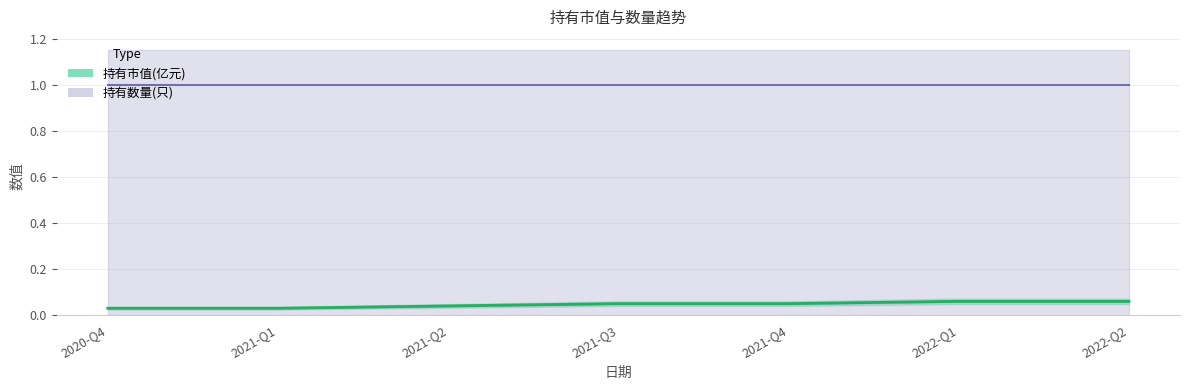

List the labels in order of value, largest first.

2022-Q1, 2022-Q2, 2021-Q3, 2021-Q4, 2021-Q2, 2020-Q4, 2021-Q1